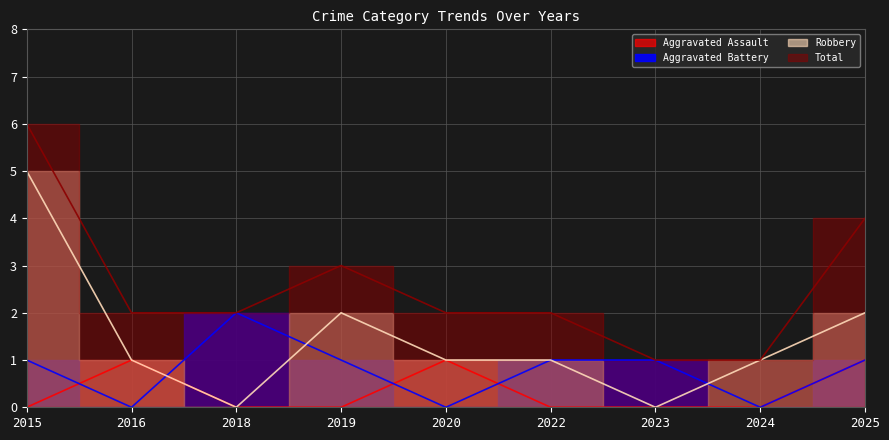

The Robbery series shows 1 at 2022. True or false?

False